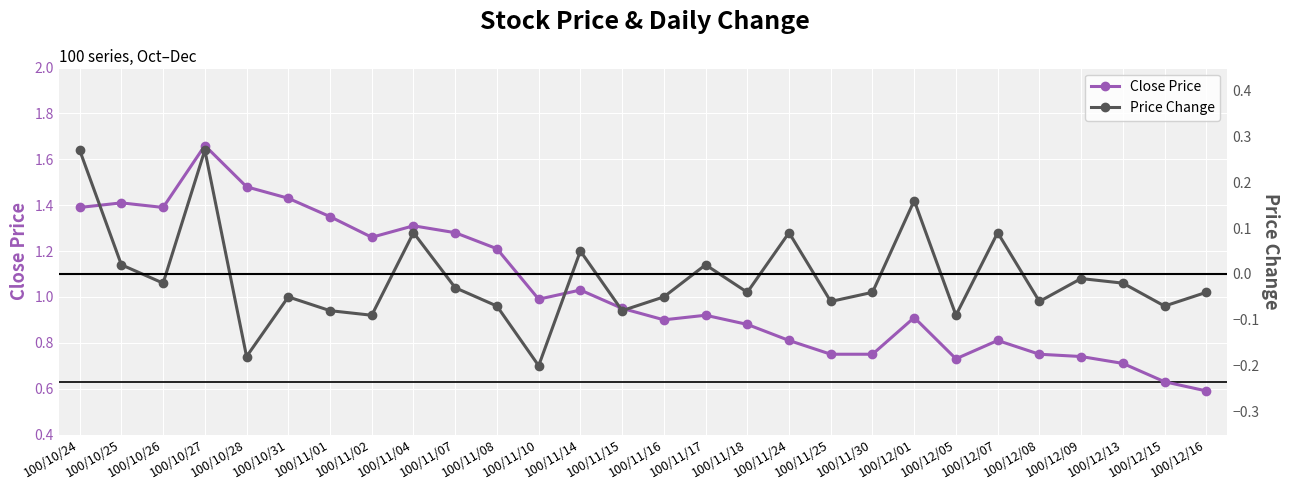

In Close Price, how many points are higher than both neighbors (excluding endpoints)?

7